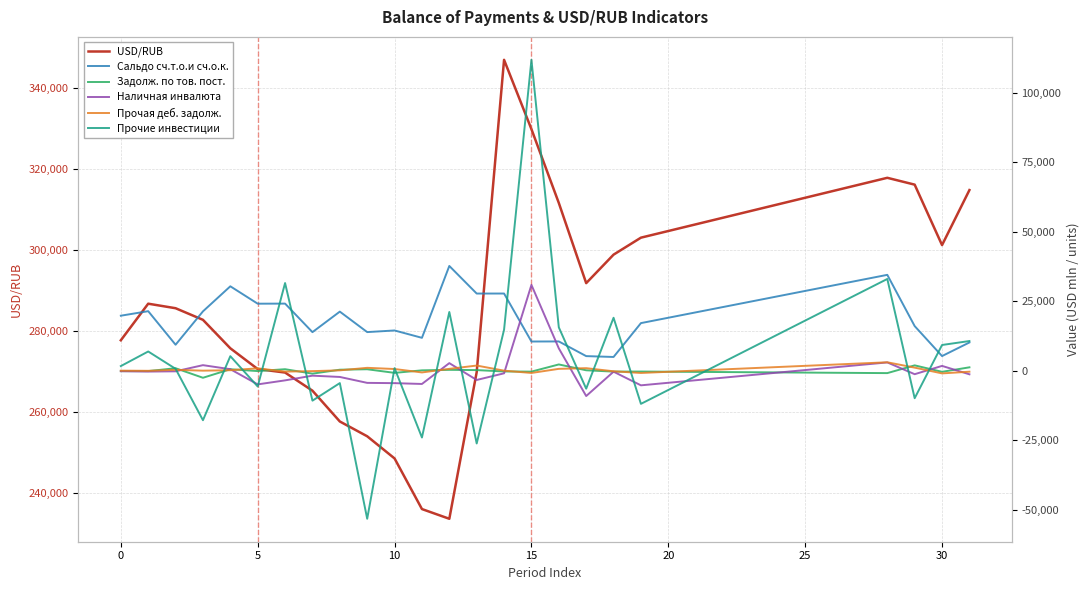

Which series has the largest total across all categories?

USD/RUB